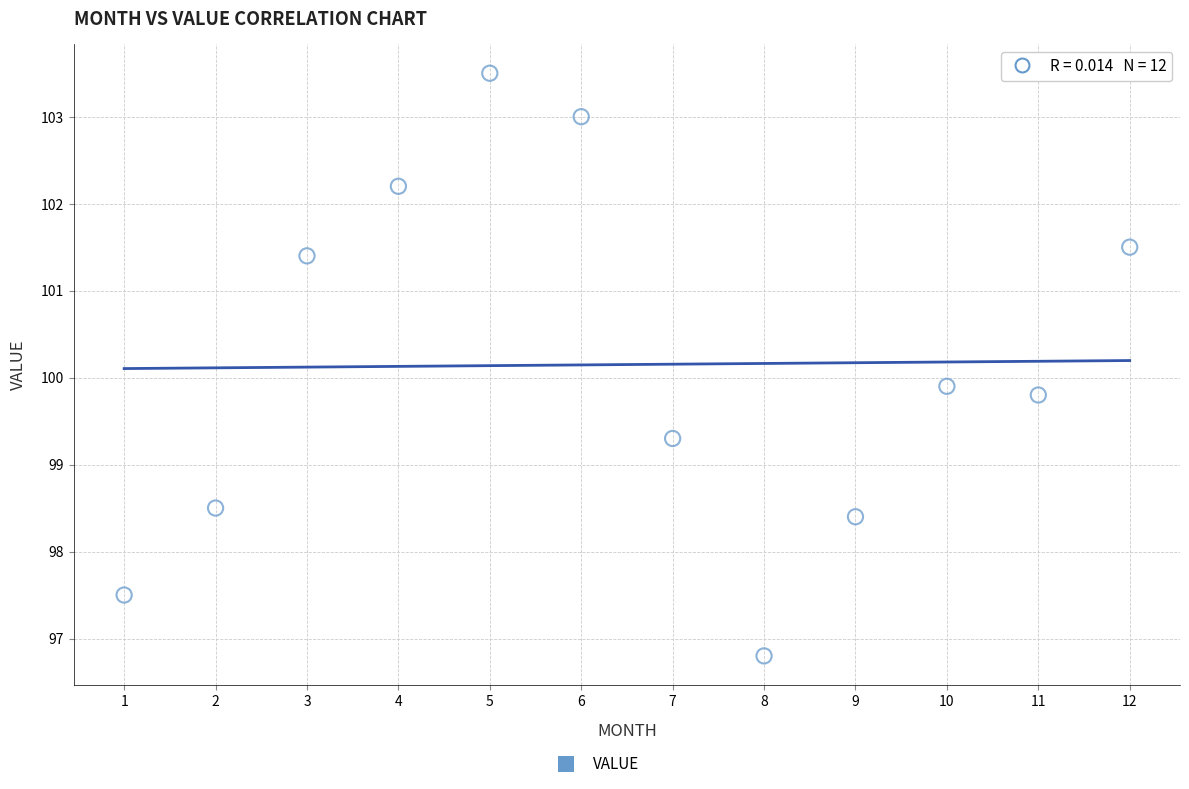

What is the range of Y values (max minus min)?

6.7